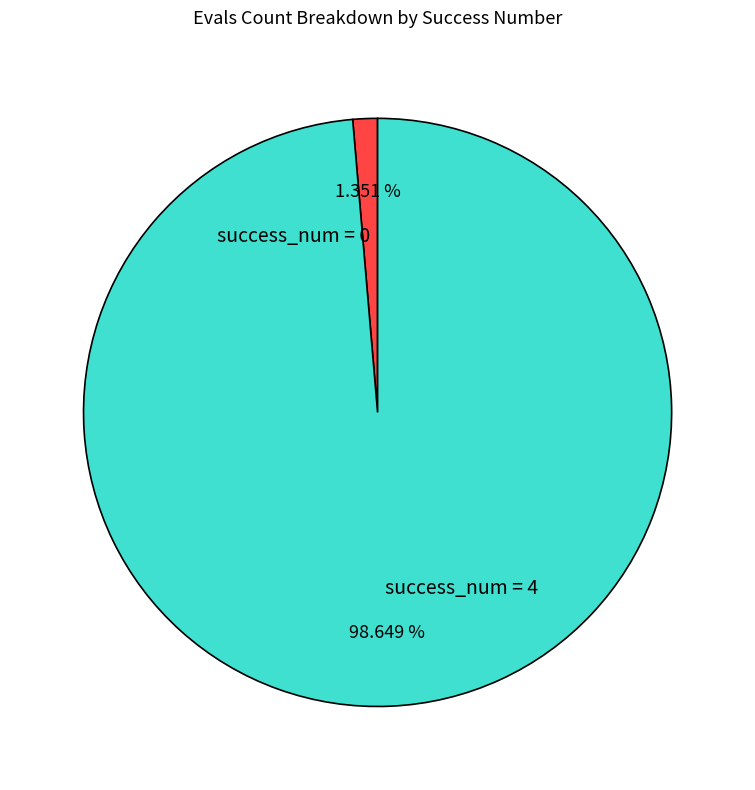

Approximately how many times larger is the value at success_num = 4 compared to success_num = 0?

73.0